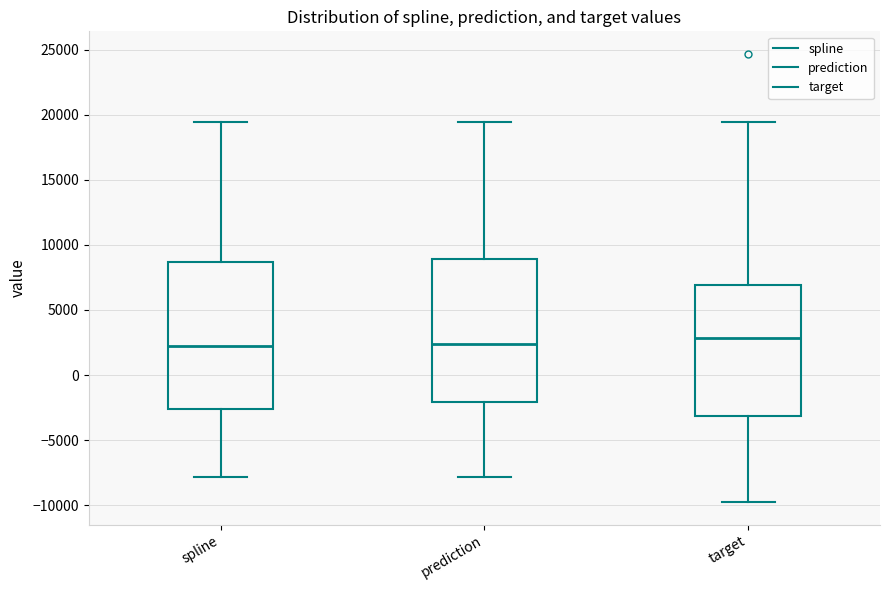

Where is the lower edge of the box for prediction on the y-axis? The values are not printed on the chart, so give them approximately, as read against the axis.

-2000